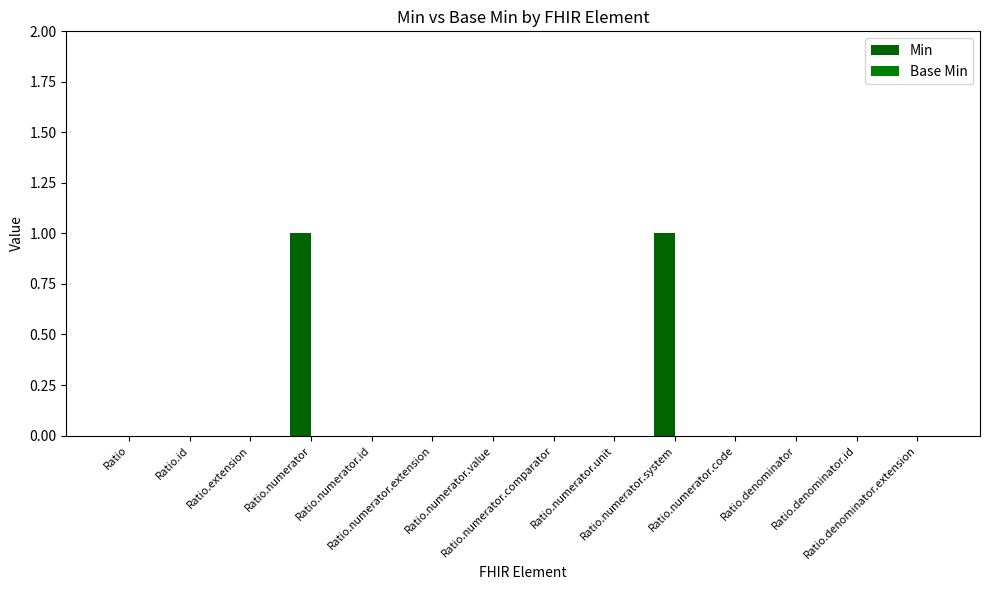

Reading left to right, extract all data points from this chart.

Min: Ratio=0	Ratio.id=0	Ratio.extension=0	Ratio.numerator=1	Ratio.numerator.id=0	Ratio.numerator.extension=0	Ratio.numerator.value=0	Ratio.numerator.comparator=0	Ratio.numerator.unit=0	Ratio.numerator.system=1	Ratio.numerator.code=0	Ratio.denominator=0	Ratio.denominator.id=0	Ratio.denominator.extension=0
Base Min: Ratio=0	Ratio.id=0	Ratio.extension=0	Ratio.numerator=0	Ratio.numerator.id=0	Ratio.numerator.extension=0	Ratio.numerator.value=0	Ratio.numerator.comparator=0	Ratio.numerator.unit=0	Ratio.numerator.system=0	Ratio.numerator.code=0	Ratio.denominator=0	Ratio.denominator.id=0	Ratio.denominator.extension=0